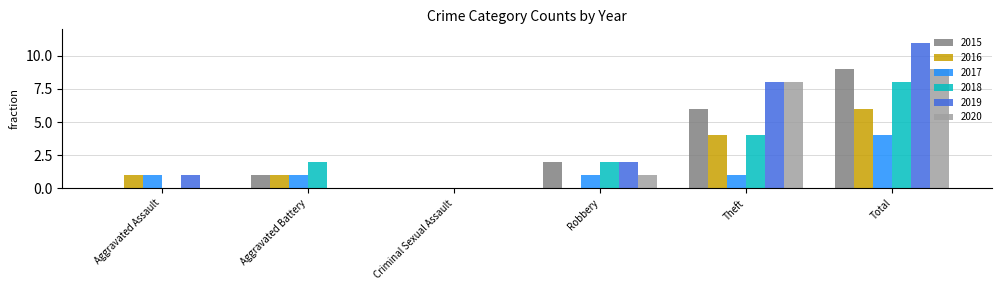

Does the chart contain stacked bars?

No